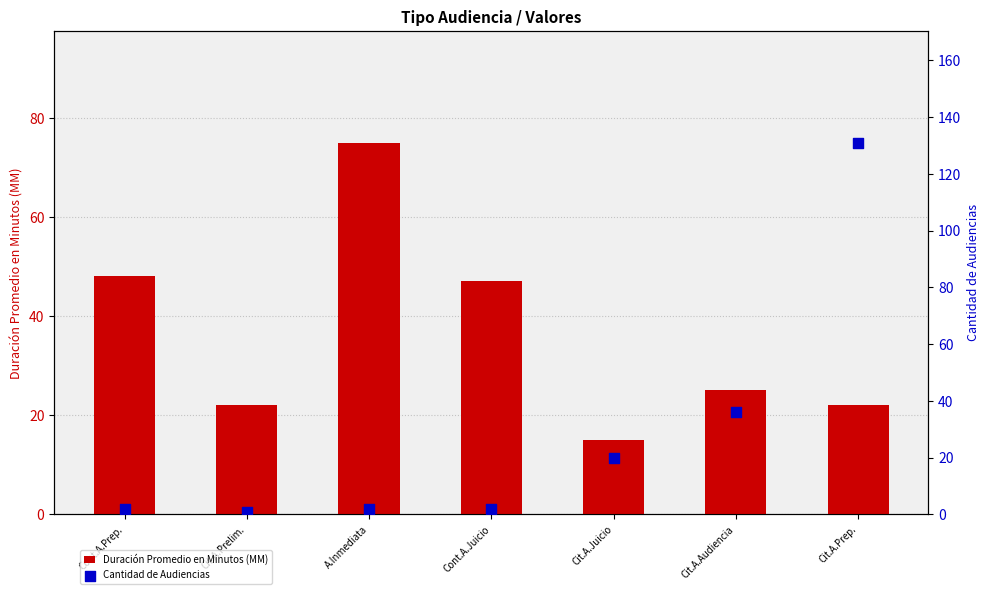

Which series contains the highest Y value?

Cantidad de Audiencias